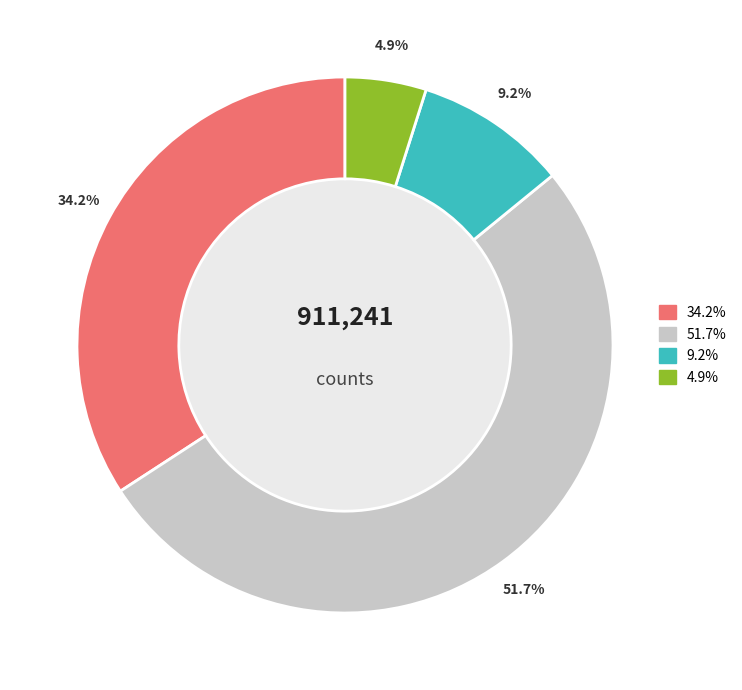

Does any single category account for the majority?

Yes